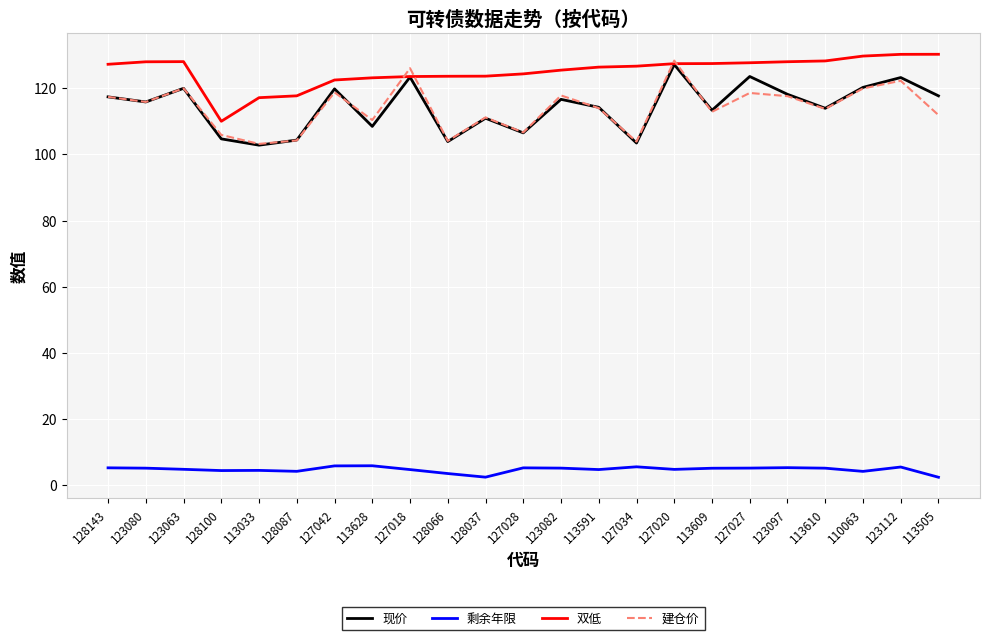

At which category is the sum across all series the highest?

127020